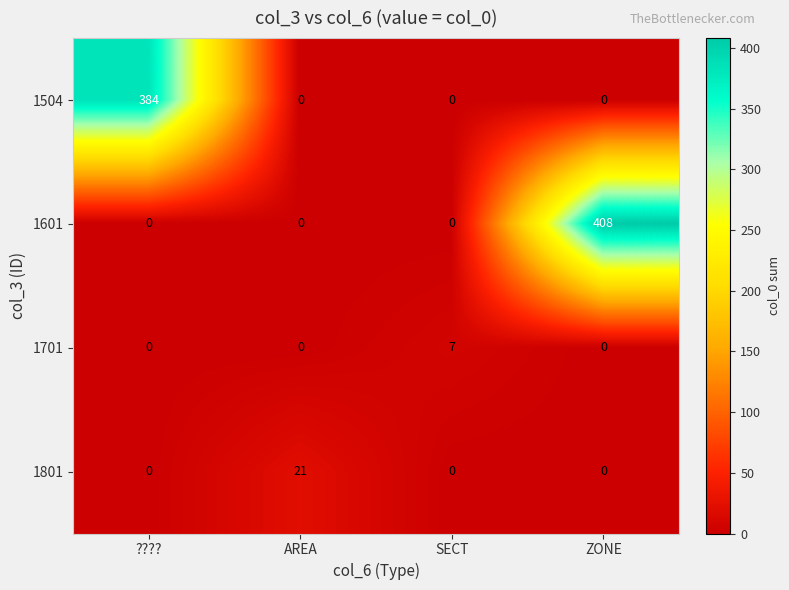

What is the highest value of the 1601 series?

408